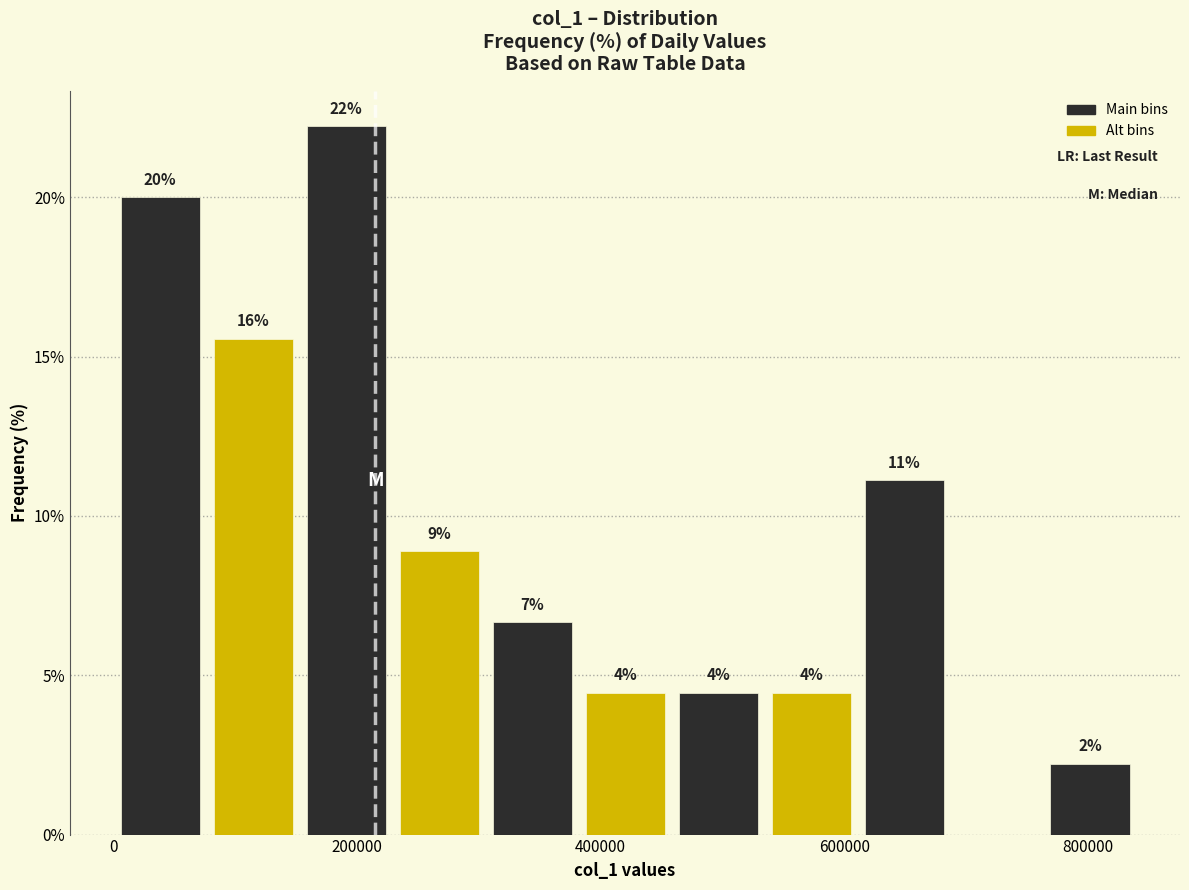

Read against the x-axis, roughly where is the centre of the tallest bar?

200000